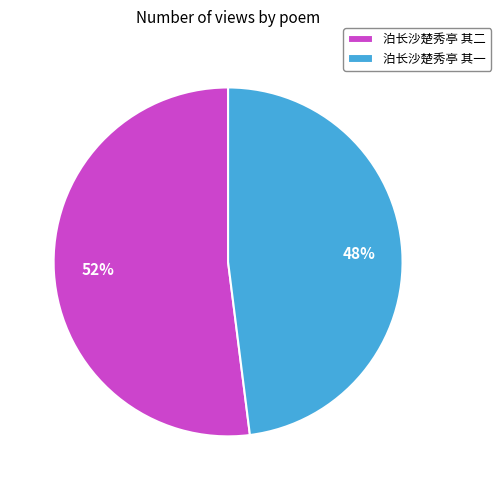

To the nearest percent, what percentage of the pie is 泊长沙楚秀亭 其二?

52%